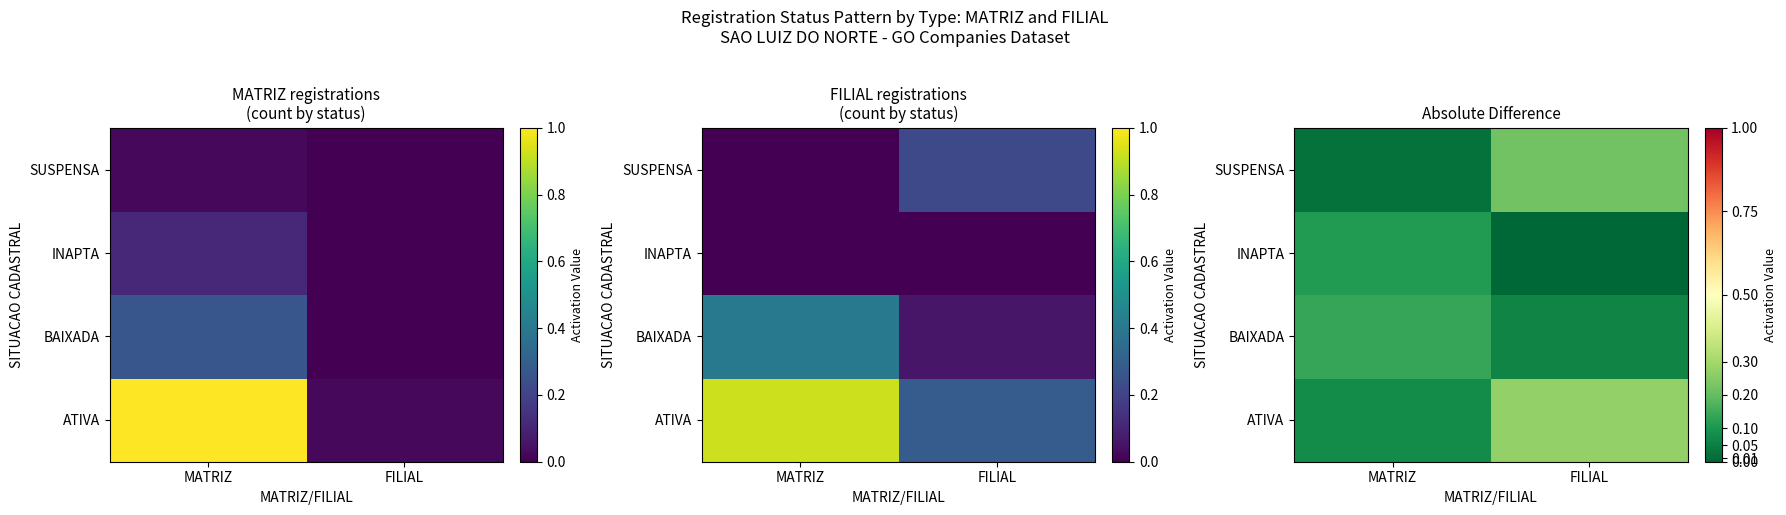

At which label does SUSPENSA reach its peak?

FILIAL